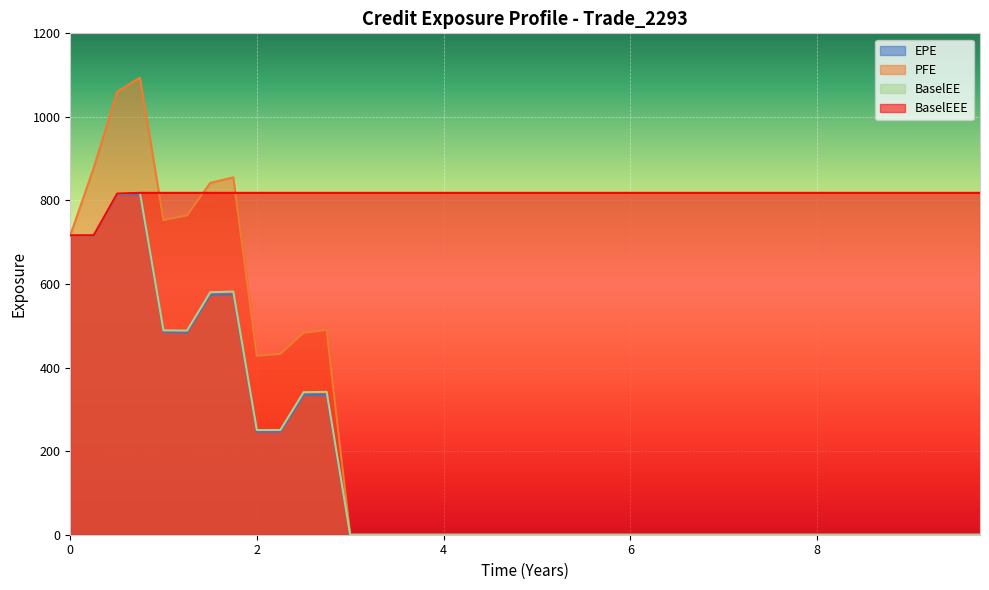

Which series has the largest range (max minus min)?

PFE